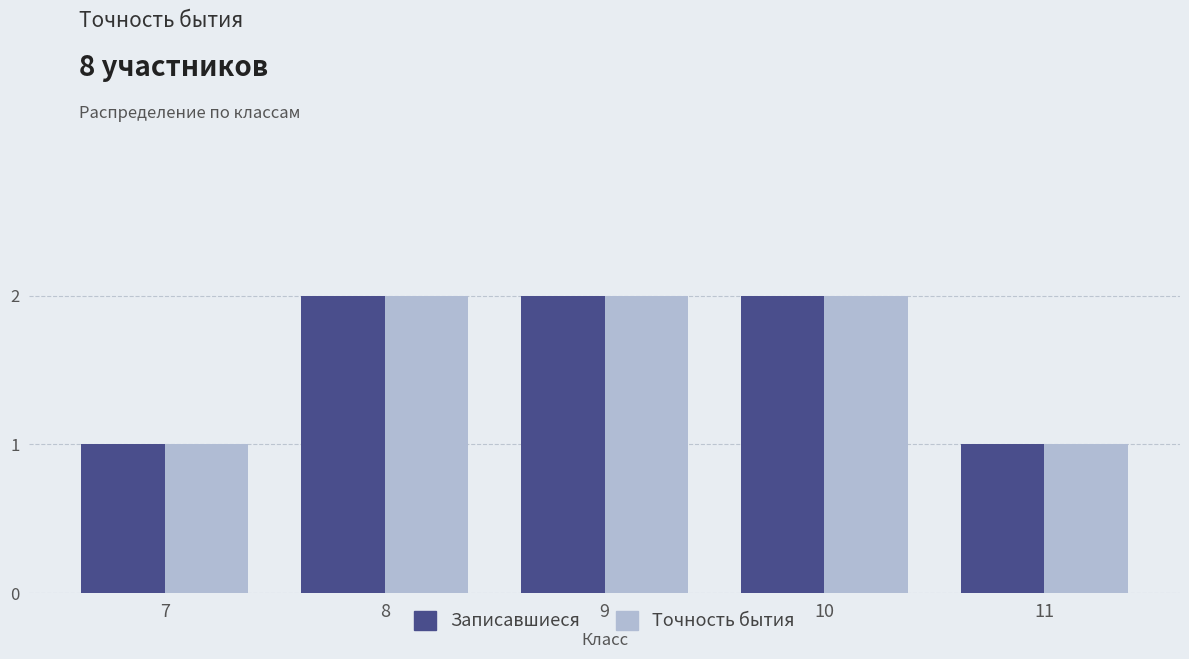

Reading left to right, transcribe all the data shown in this chart.

Записавшиеся: 7=1	8=2	9=2	10=2	11=1
Точность бытия: 7=1	8=2	9=2	10=2	11=1